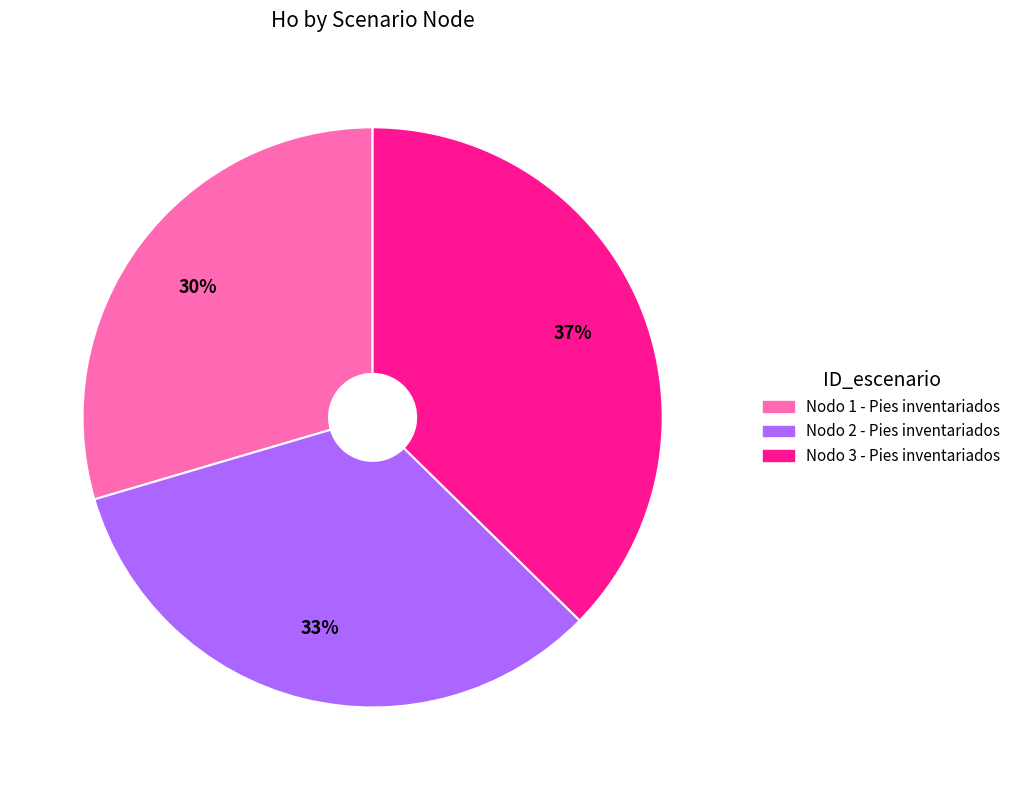

Rank the categories by value from lowest to highest.

Nodo 1 - Pies inventariados, Nodo 2 - Pies inventariados, Nodo 3 - Pies inventariados